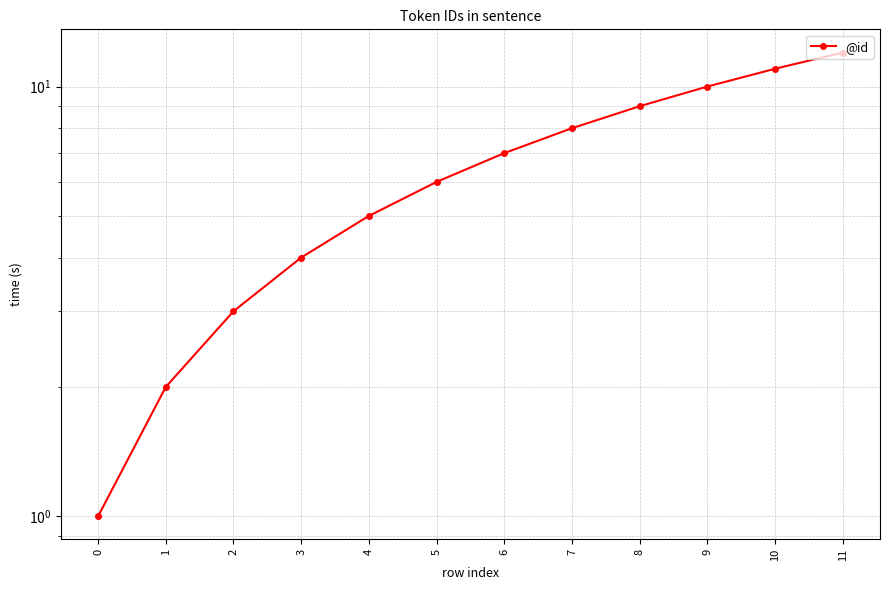

What is the difference between the values at 11 and 10?

1